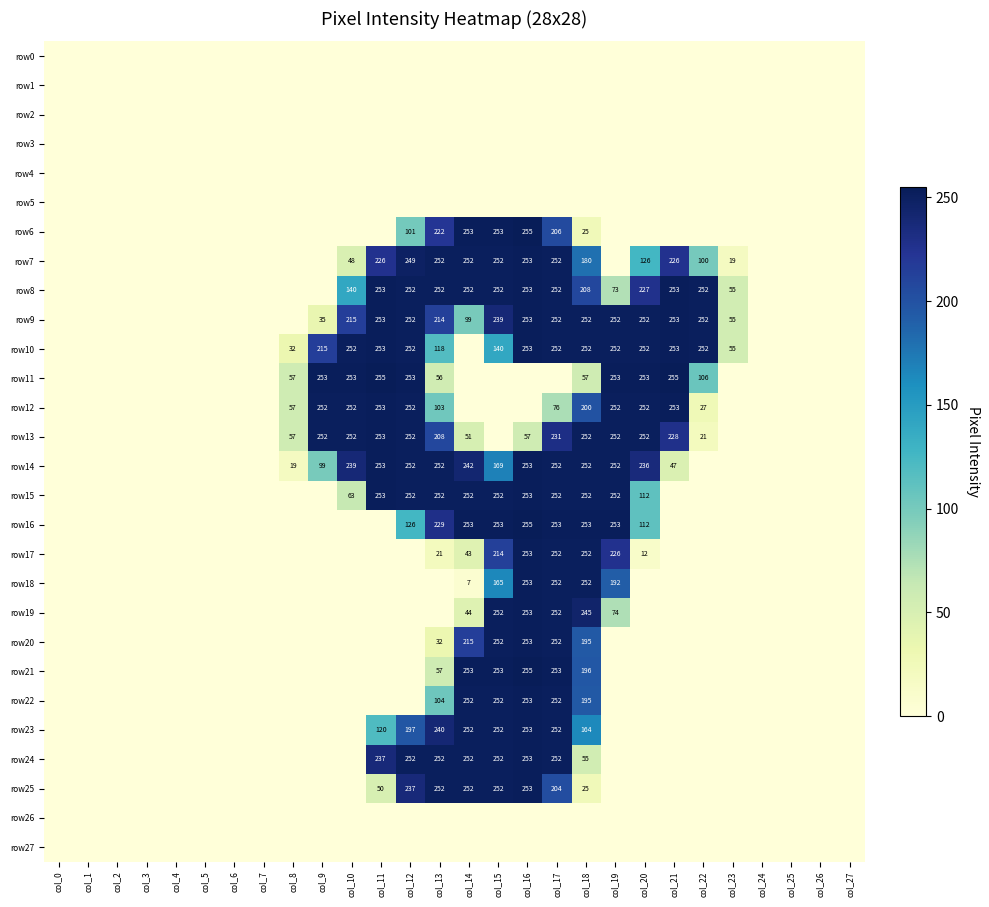

At which category does the chart reach its minimum across all series?

col_0